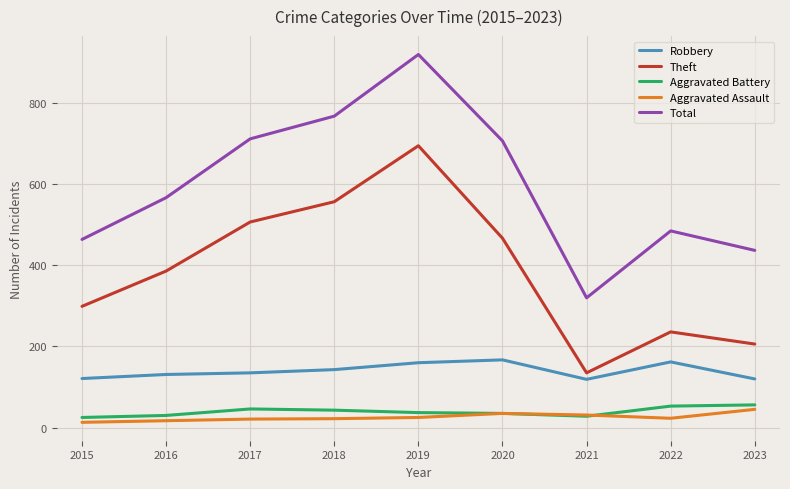

How many interior local peaks does the Theft series have?

2